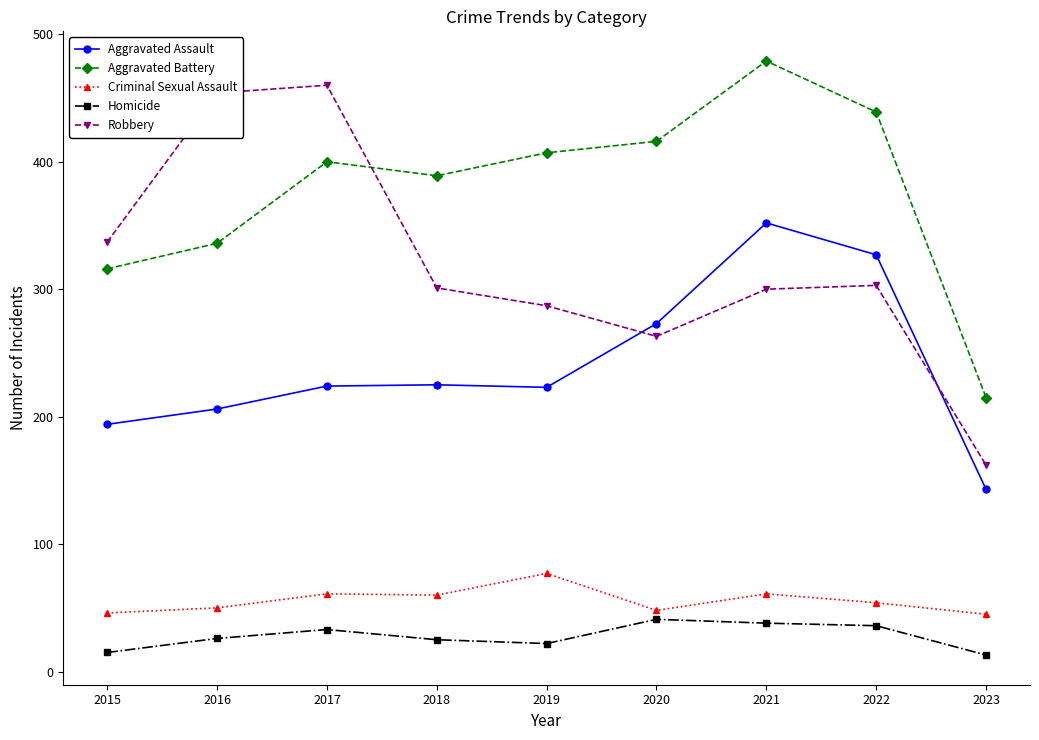

What is the value of the Aggravated Assault point at the 6th from the left?

273